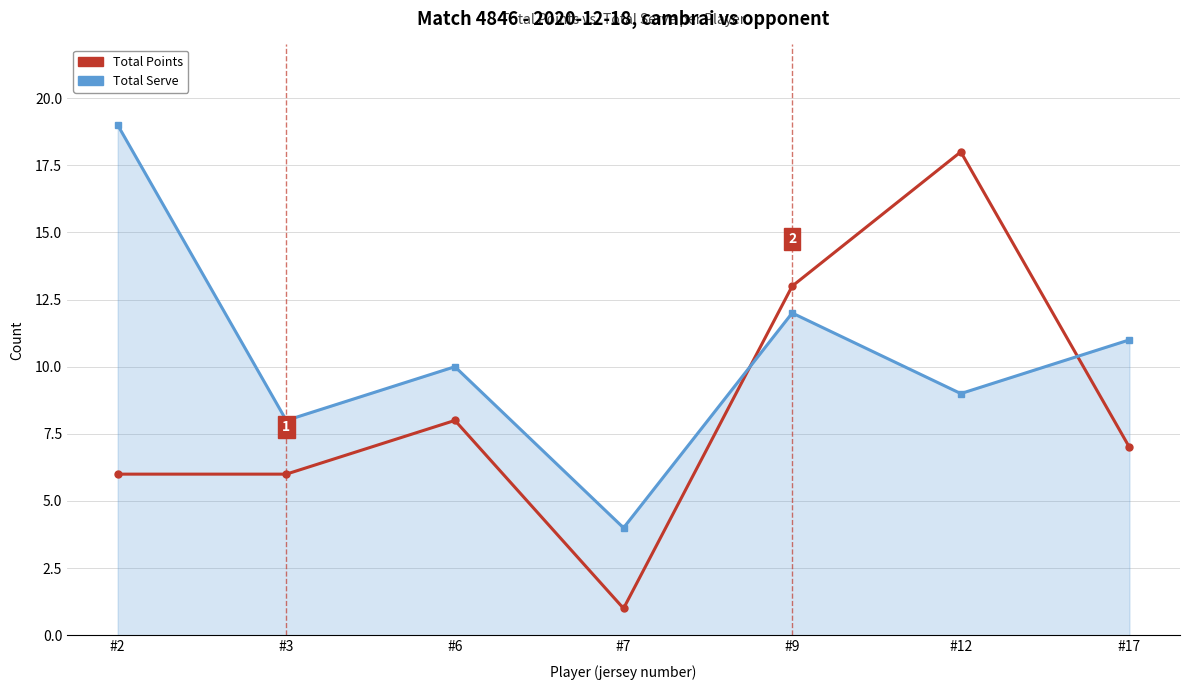

What is the sum of the Total Points values at #3 and #12?

24